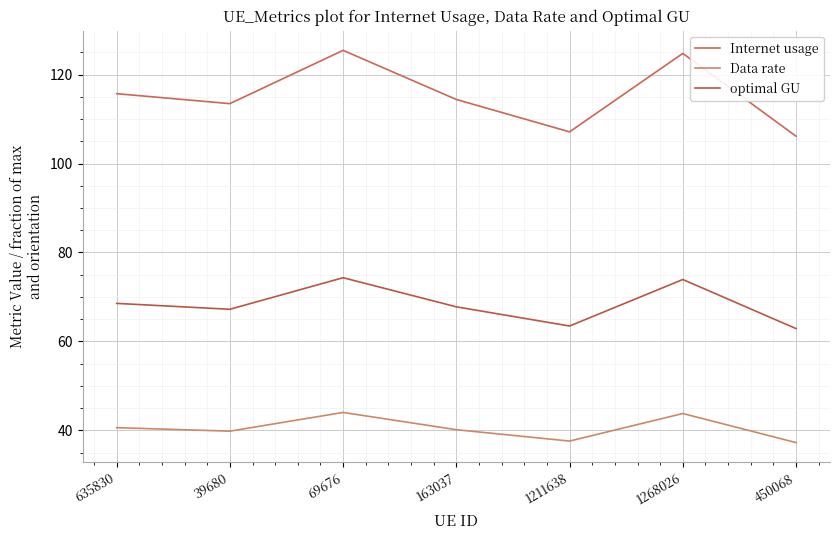

At which category does Data rate reach its first local peak?

69676